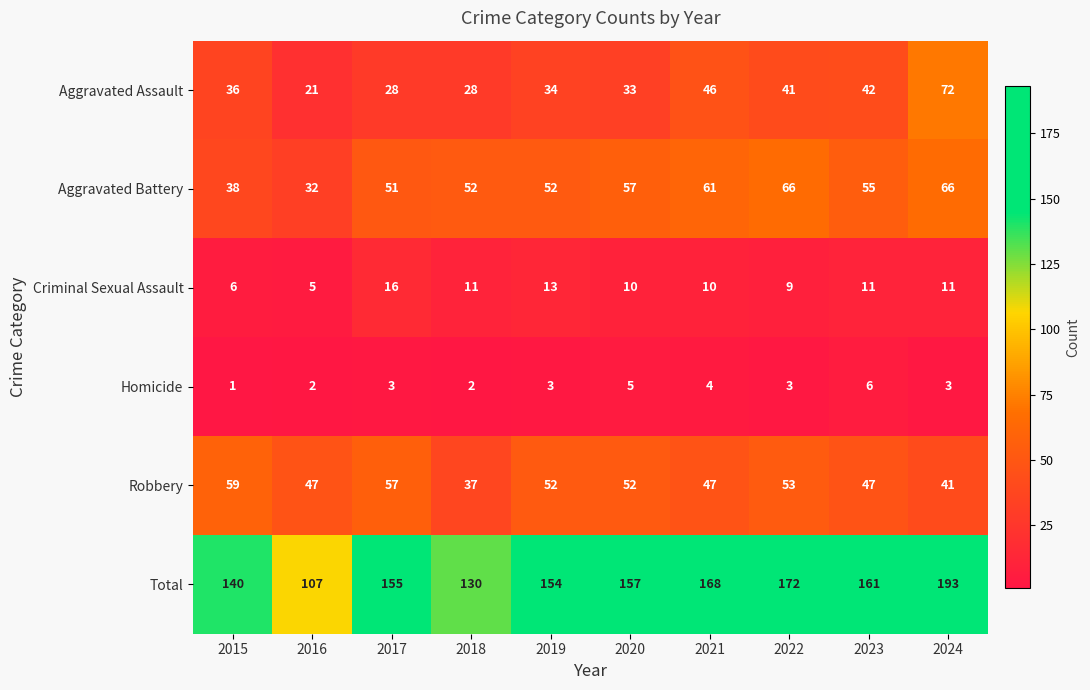

List the series in order of their peak value, highest first.

Total, Aggravated Assault, Aggravated Battery, Robbery, Criminal Sexual Assault, Homicide